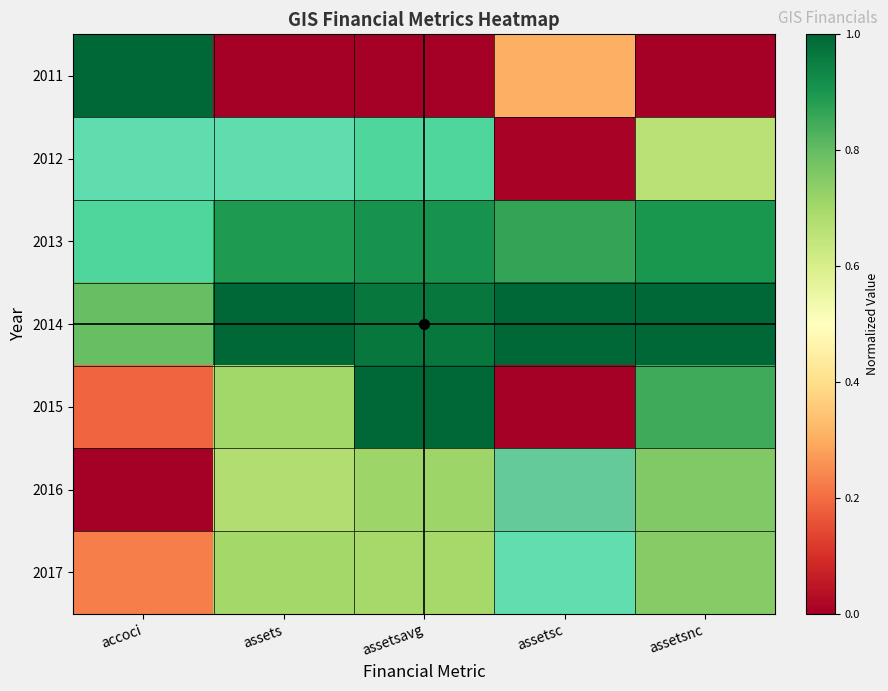

Between assets and assetsnc, which is larger?

assets